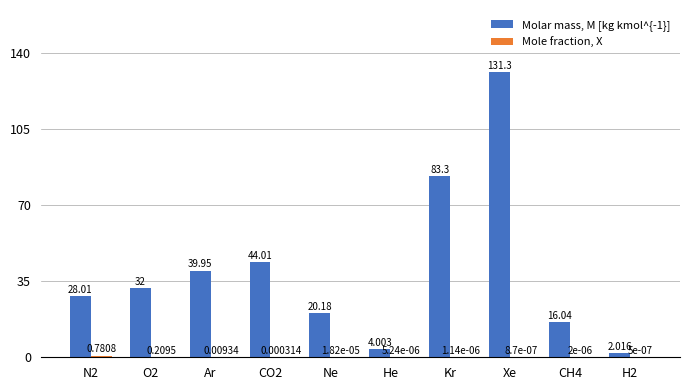

At which category is the sum across all series the highest?

Xe